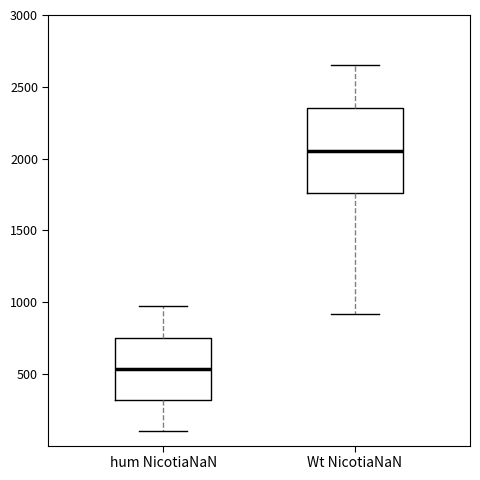

Where does the median line of the box for Wt NicotiaNaN sit on the y-axis? The values are not printed on the chart, so give them approximately, as read against the axis.

2050